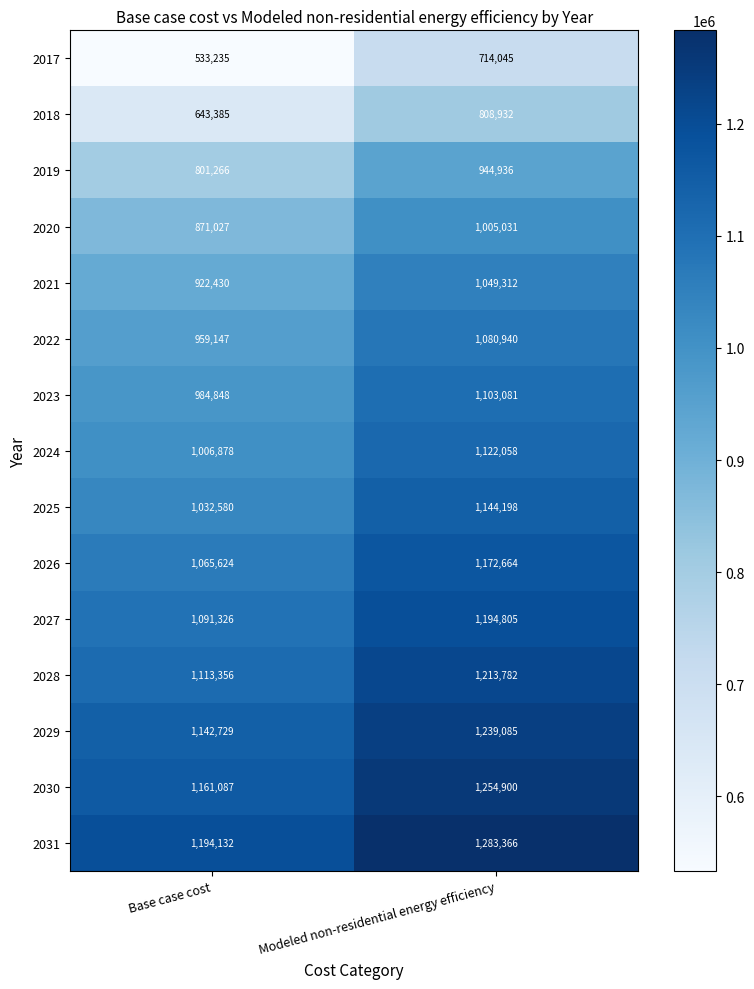

Which category has the highest value in the 2021 series?

Modeled non-residential energy efficiency